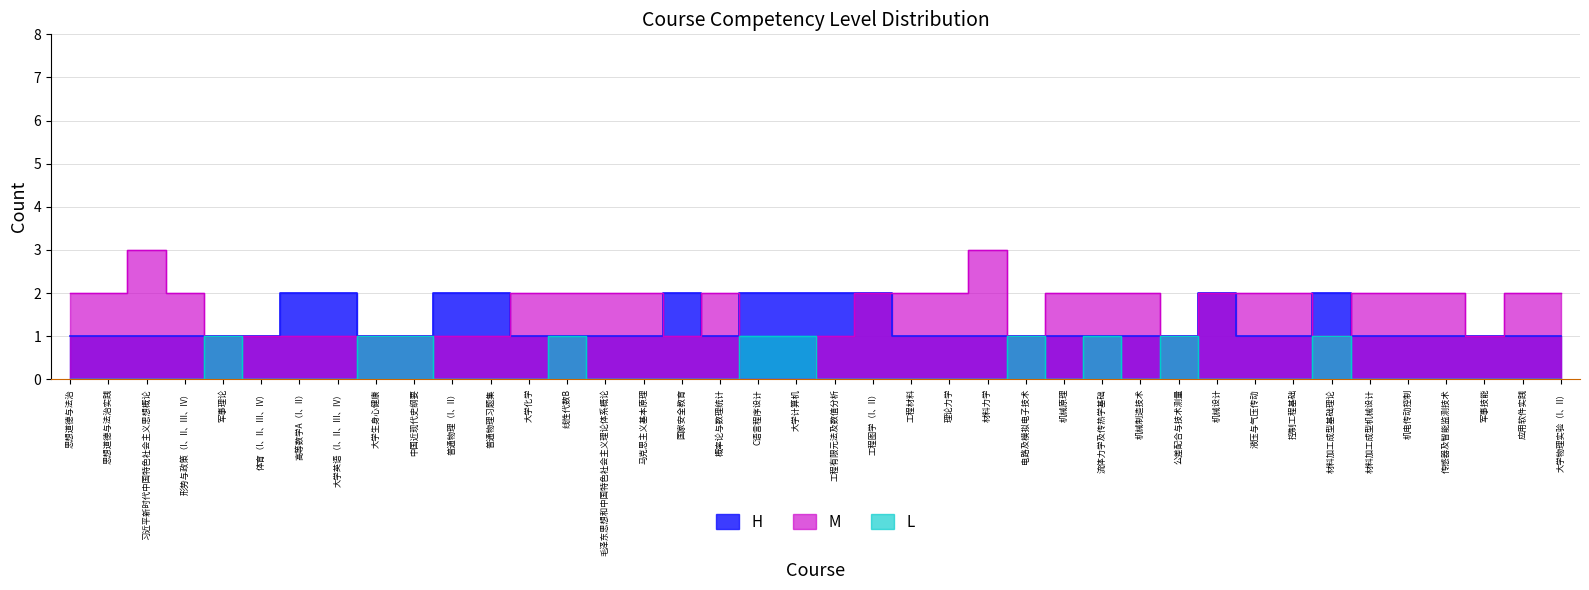

Where does the M series first go above 2?

习近平新时代中国特色社会主义思想概论